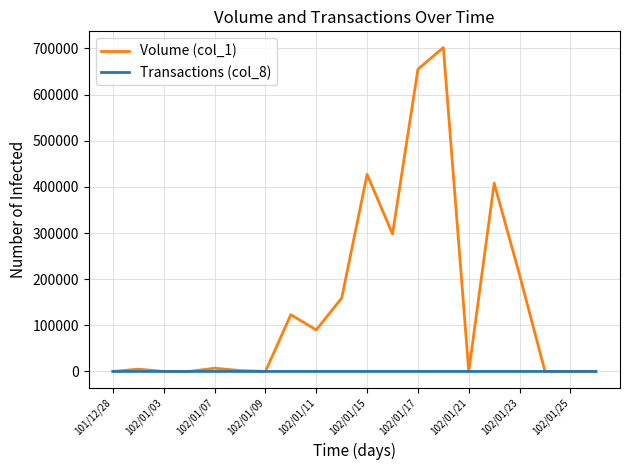

What is the maximum value shown in the chart?

702000